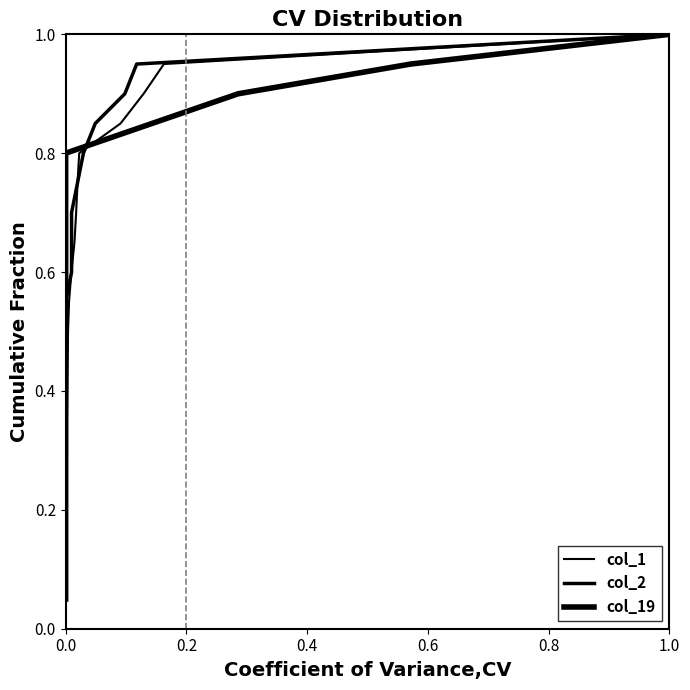

Is the value of col_2 at 16 greater than the value of col_1 at 0.0?

Yes